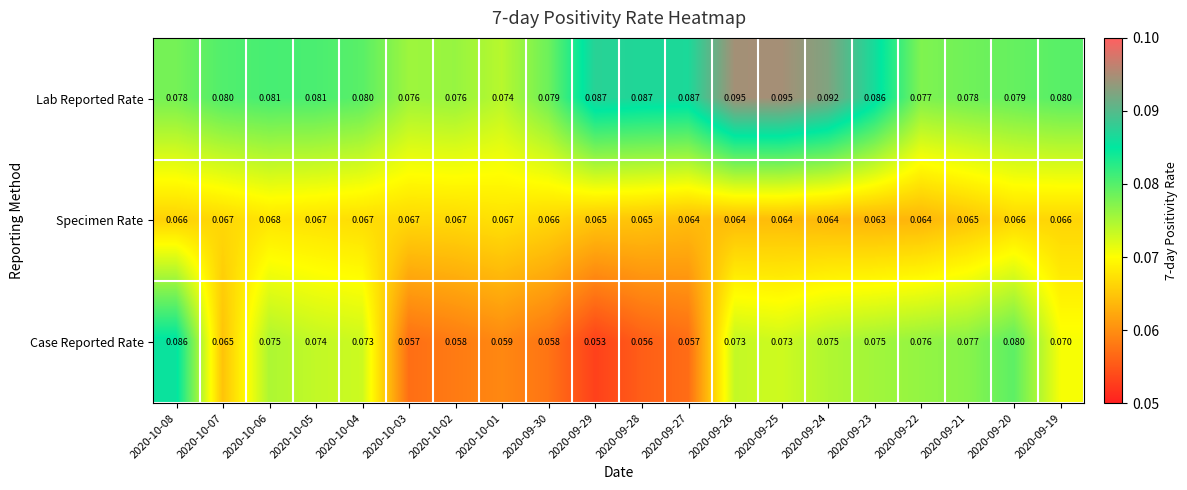

Is the value of Lab Reported Rate at 2020-09-26 greater than the value of Case Reported Rate at 2020-10-07?

Yes